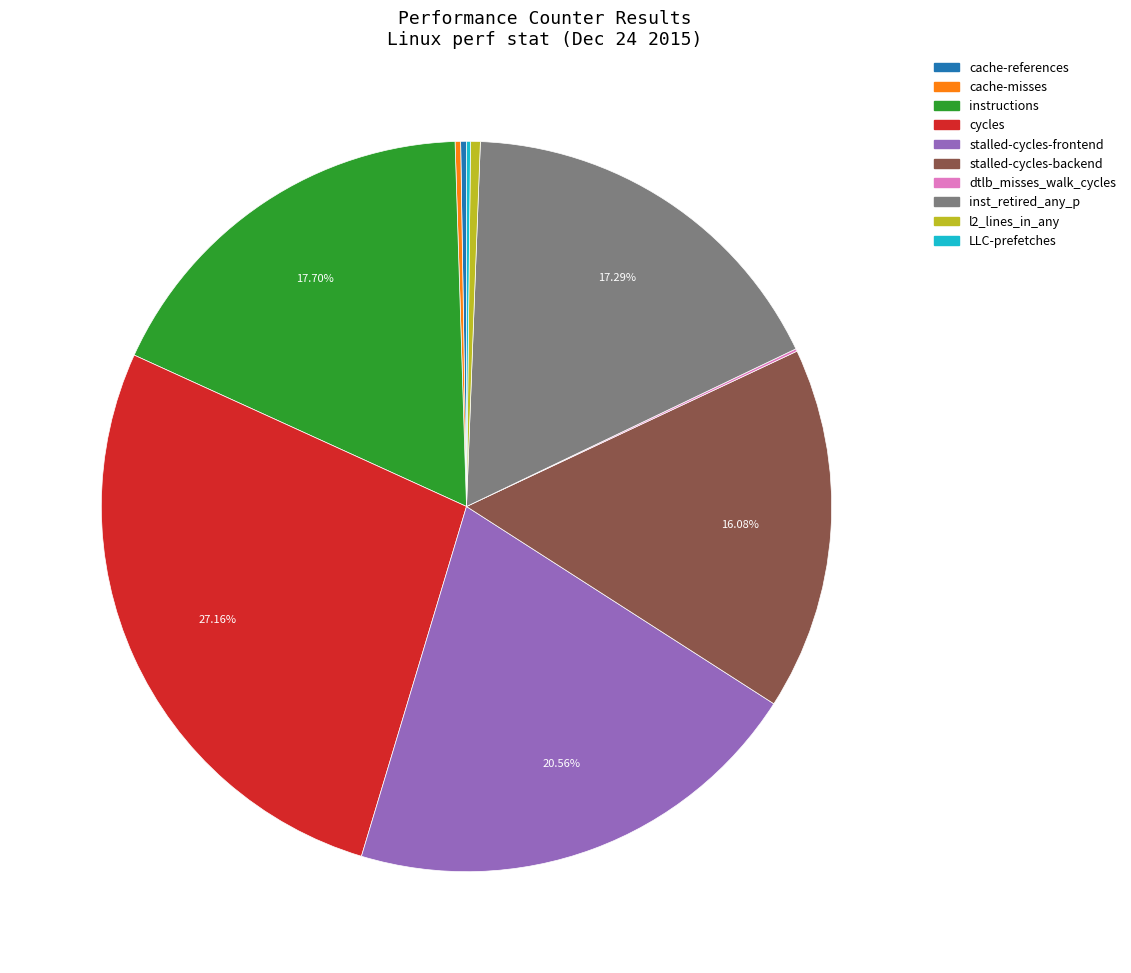

Is there a majority slice in this chart?

No